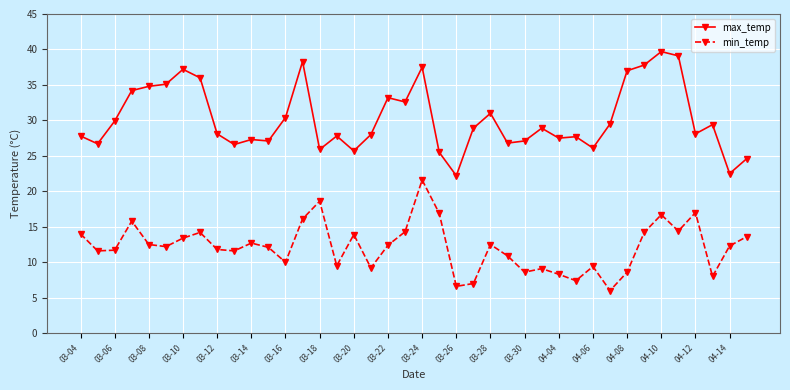

What is the greatest value displayed?

39.7